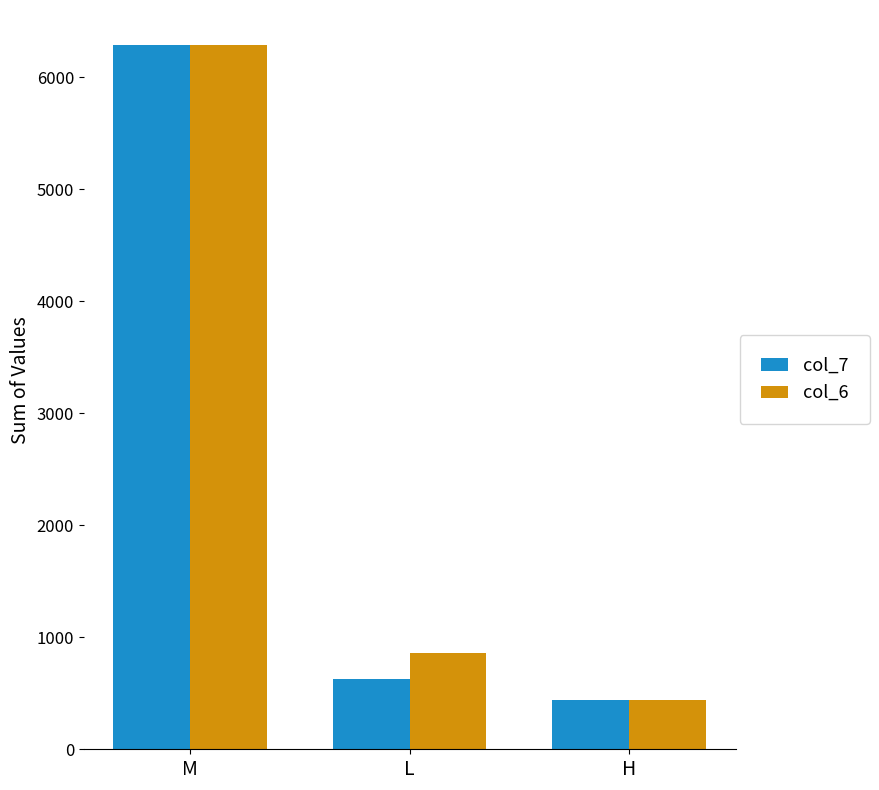

What is the value of the col_7 bar at the 2nd from the left?

625